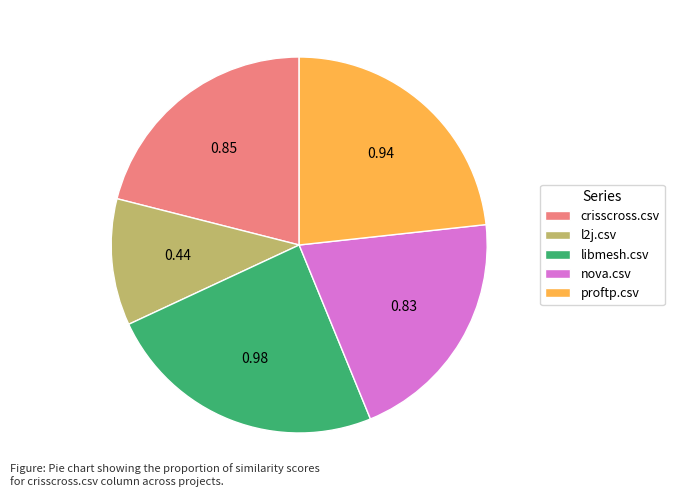

Is there any slice that represents more than half of the pie?

No